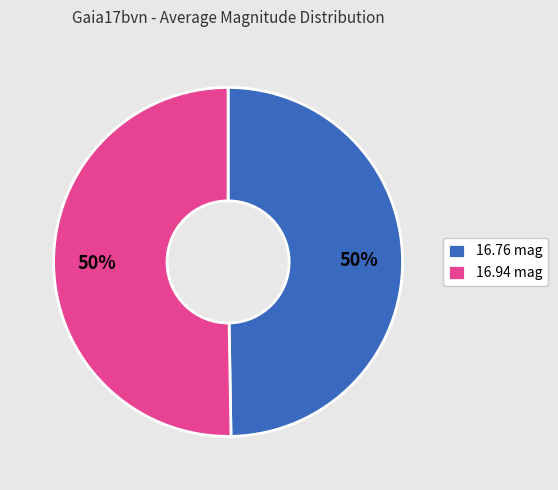

What is the ratio of the value at 16.76 mag to the value at 16.94 mag?

1.0